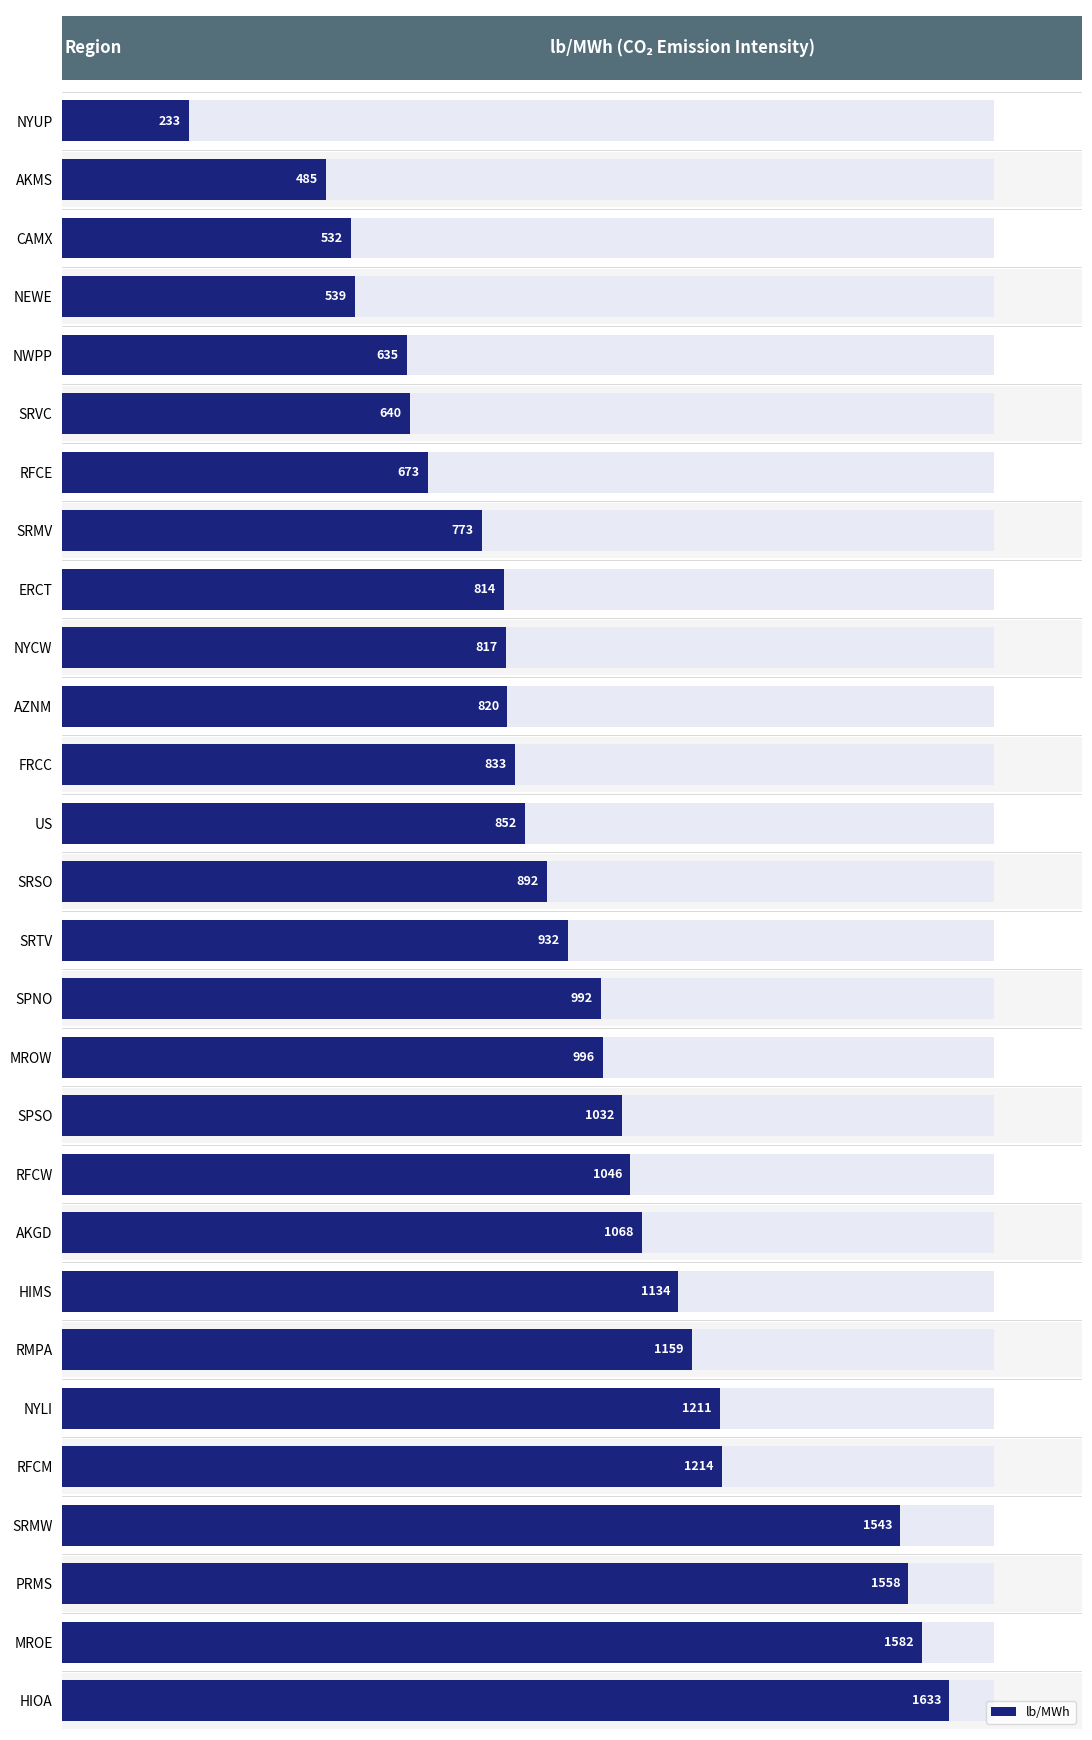

Count the number of categories in the chart.

28